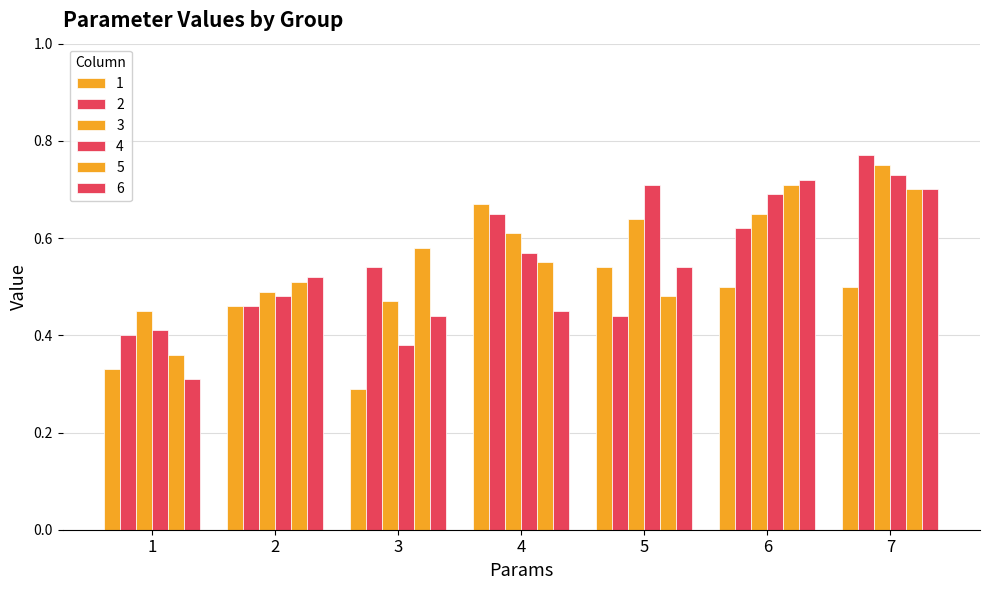

Which label corresponds to the largest value in the chart?

7